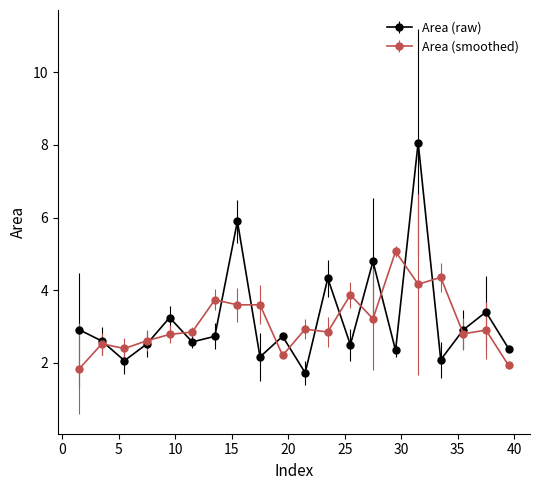

How many interior local peaks does the Area (raw) series have?

7